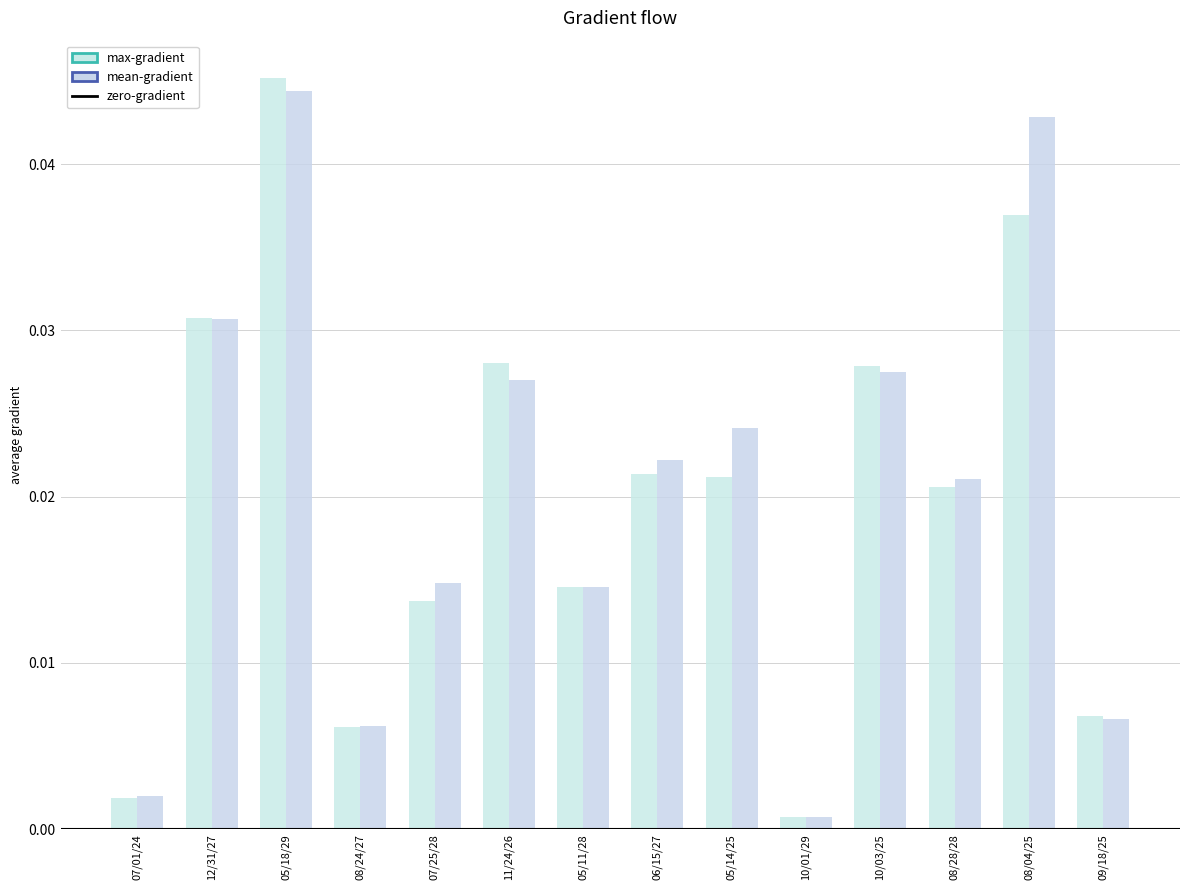

How many data points does each series have?

14